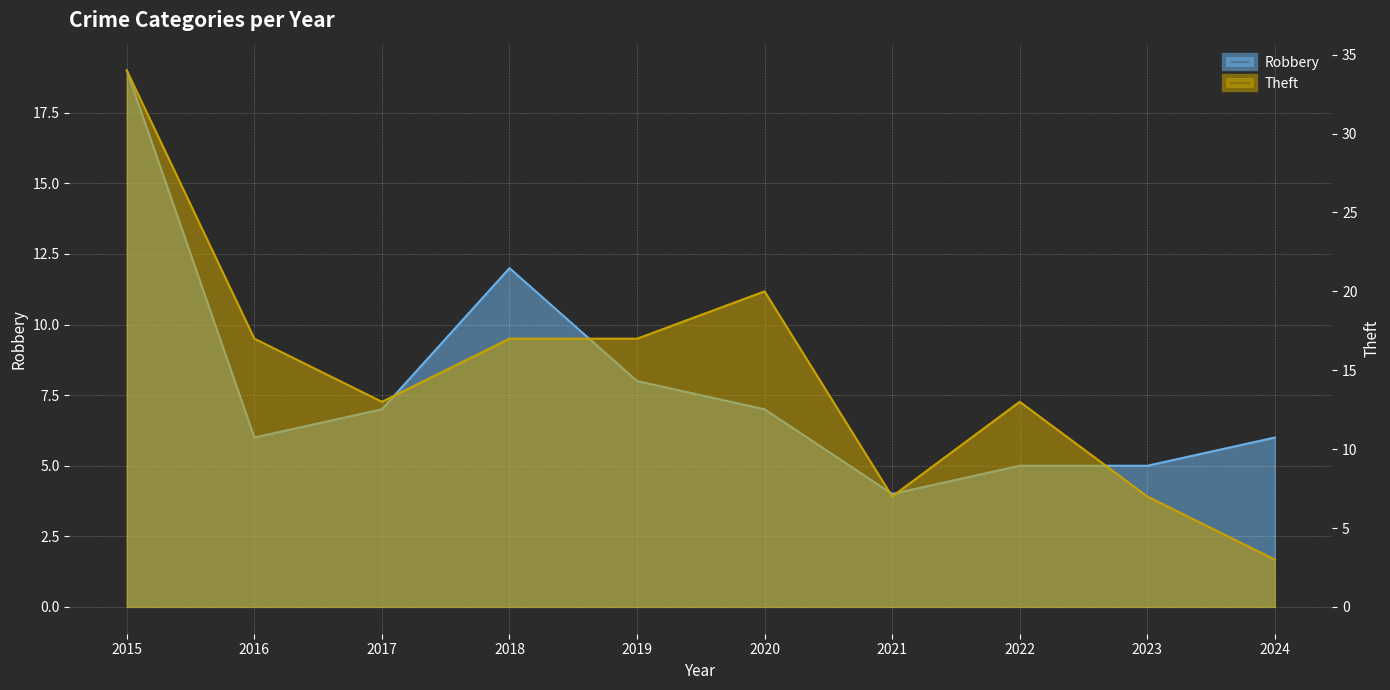

Does the chart display data point markers on the line(s)?

No